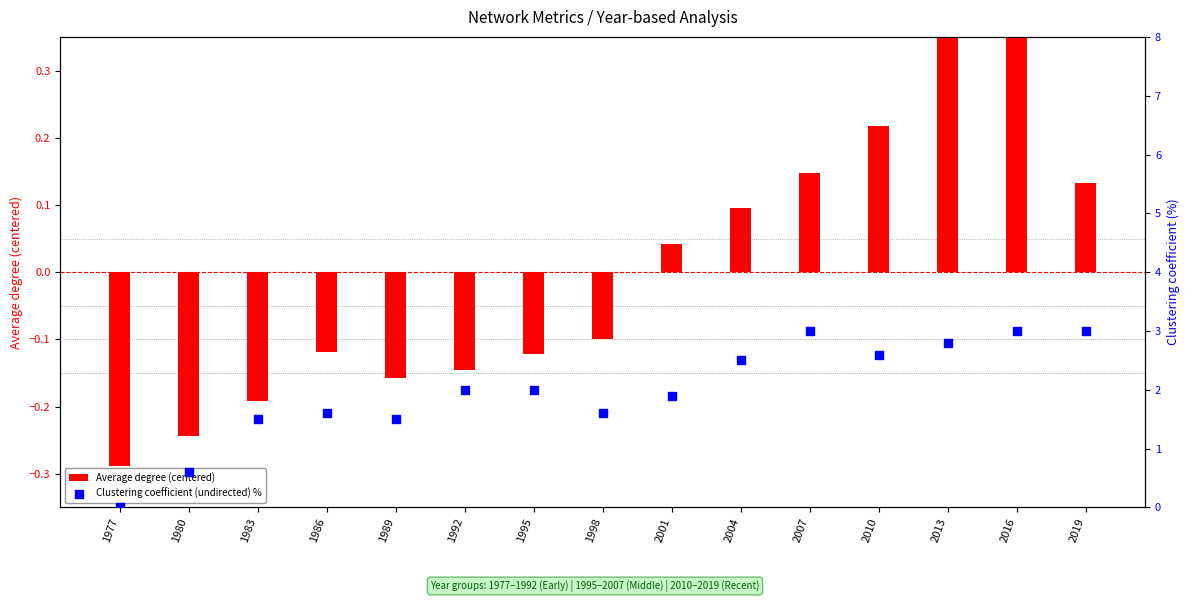

Which series reaches the maximum Y coordinate?

Clustering coefficient (undirected) %